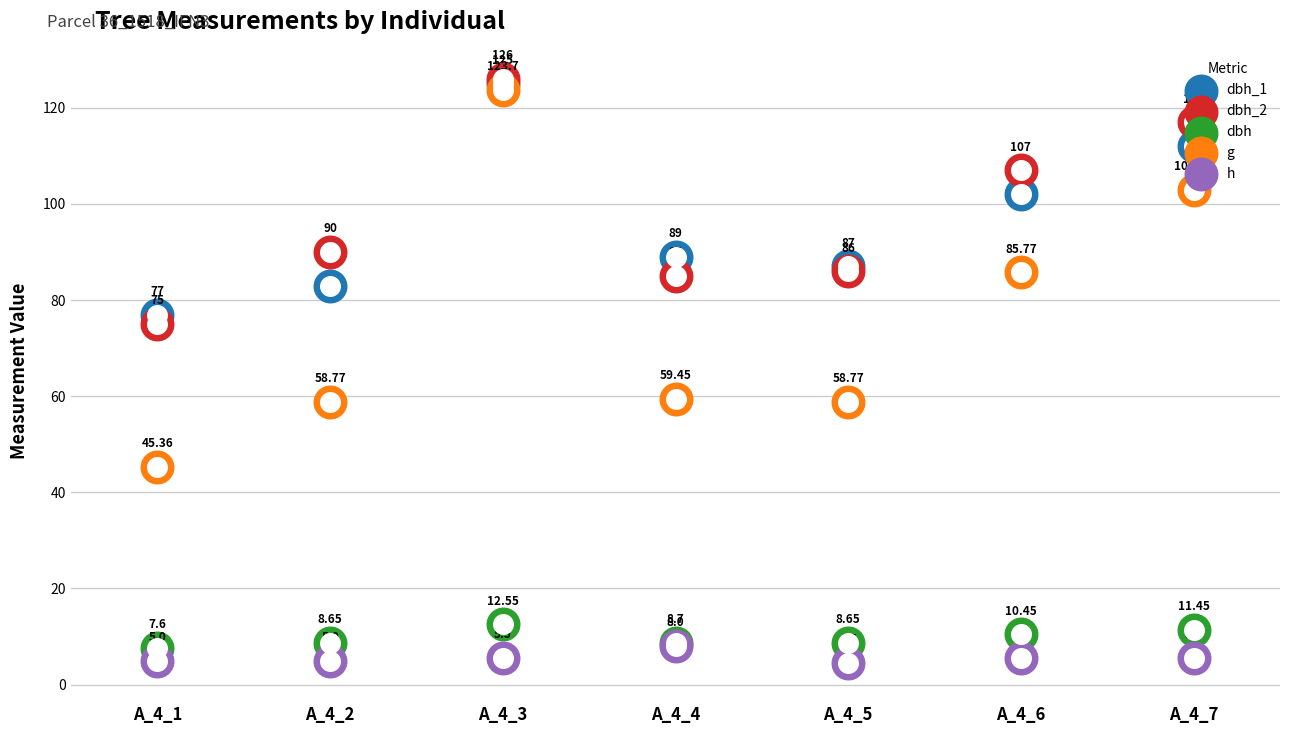

What is the total value across all series at A_4_2?

245.4